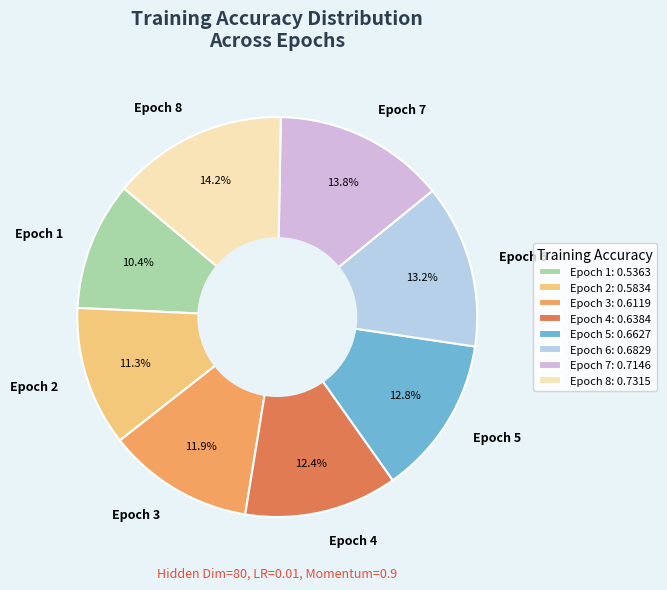

Is Epoch 6 the majority of the pie?

No